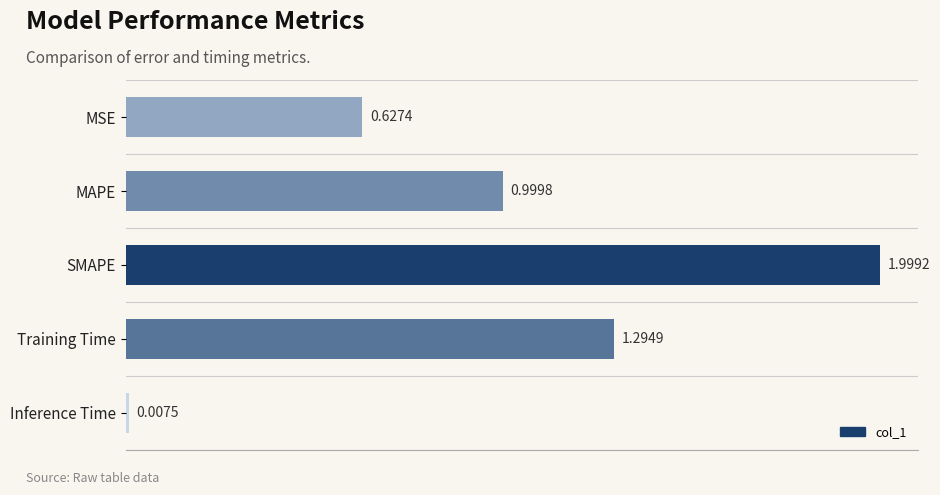

What is the difference between the second highest and second lowest values?

0.7